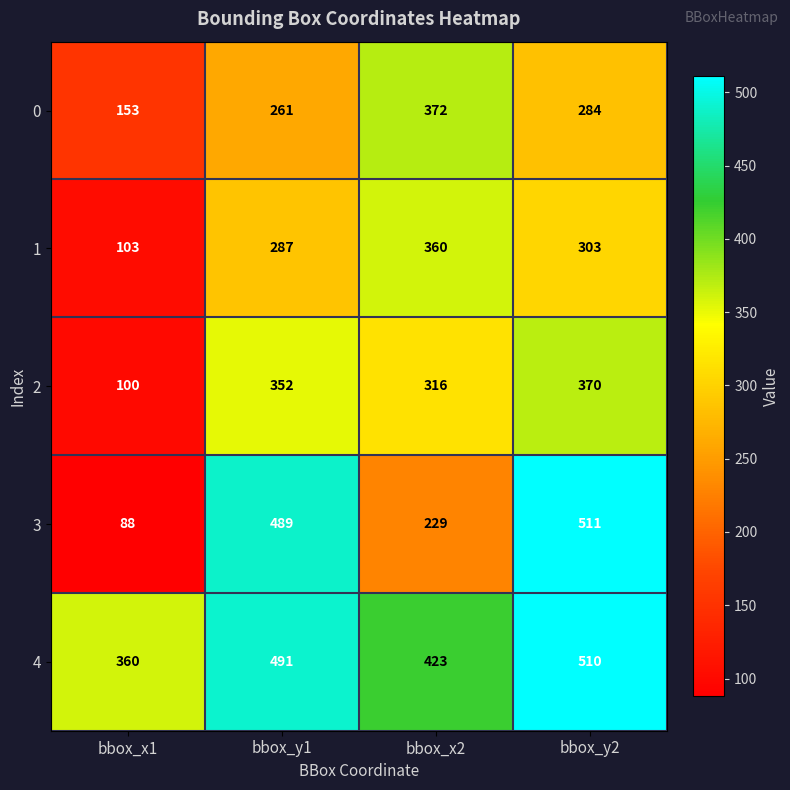

The 0 series shows 261 at bbox_y1. True or false?

True